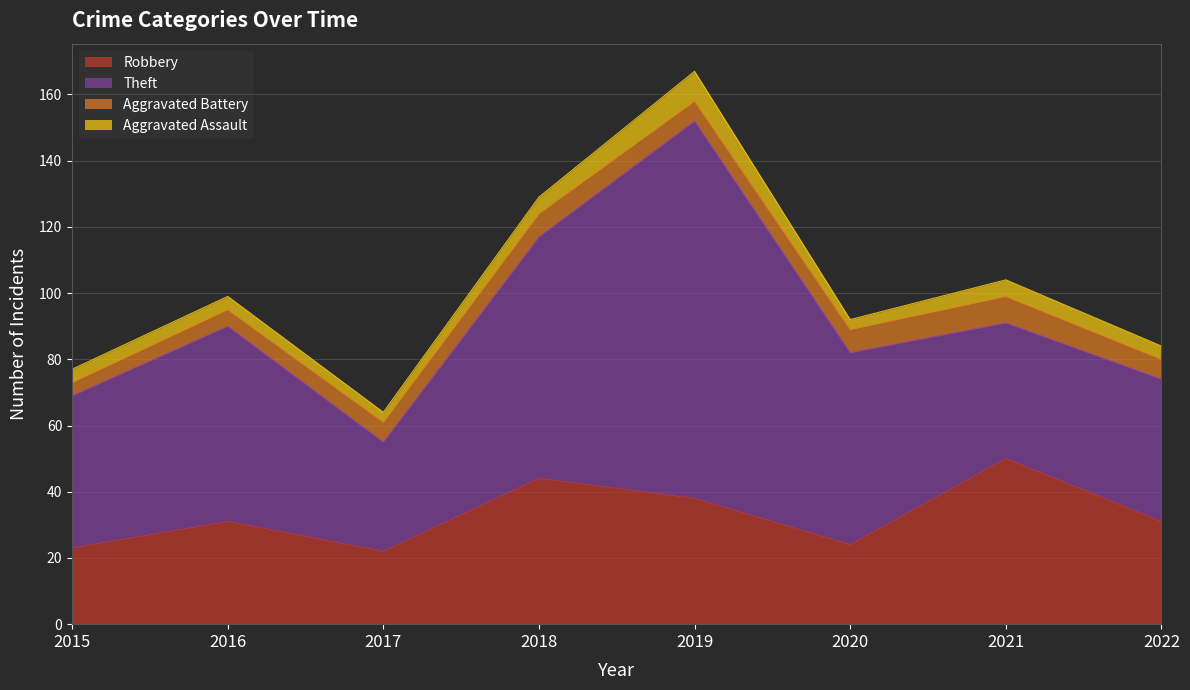

What is the highest value of the Robbery series?

50